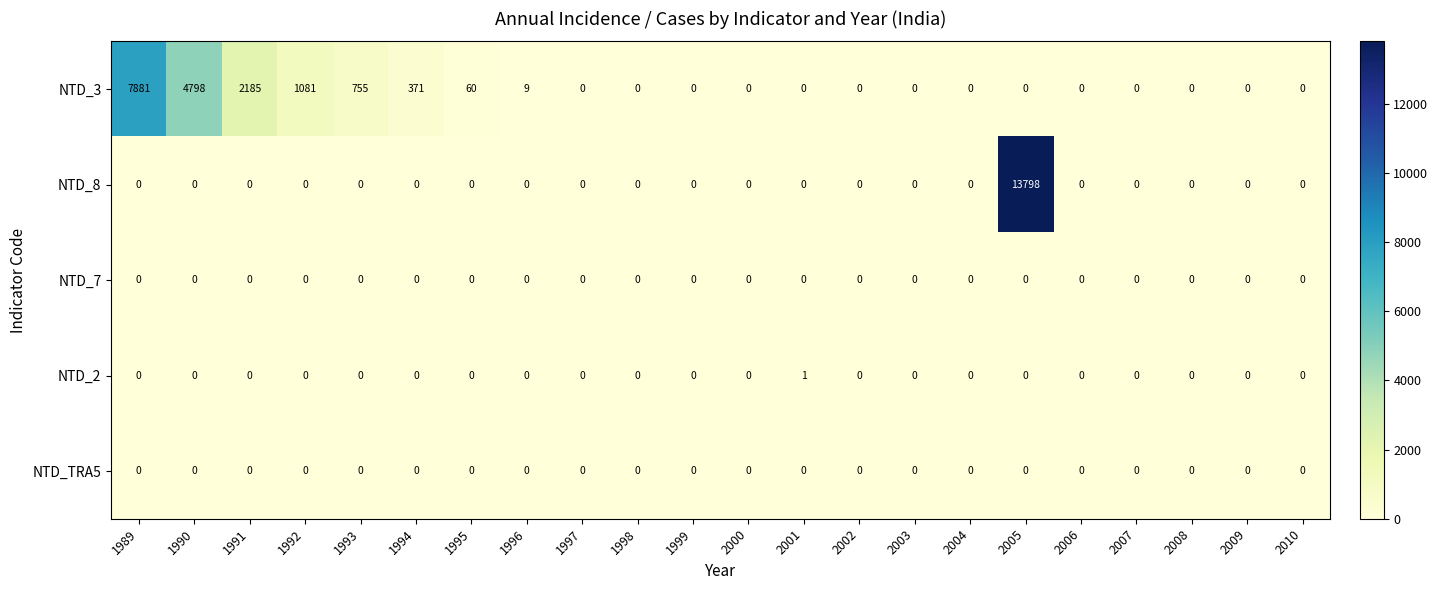

At how many categories does at least one series exceed 11658?

1